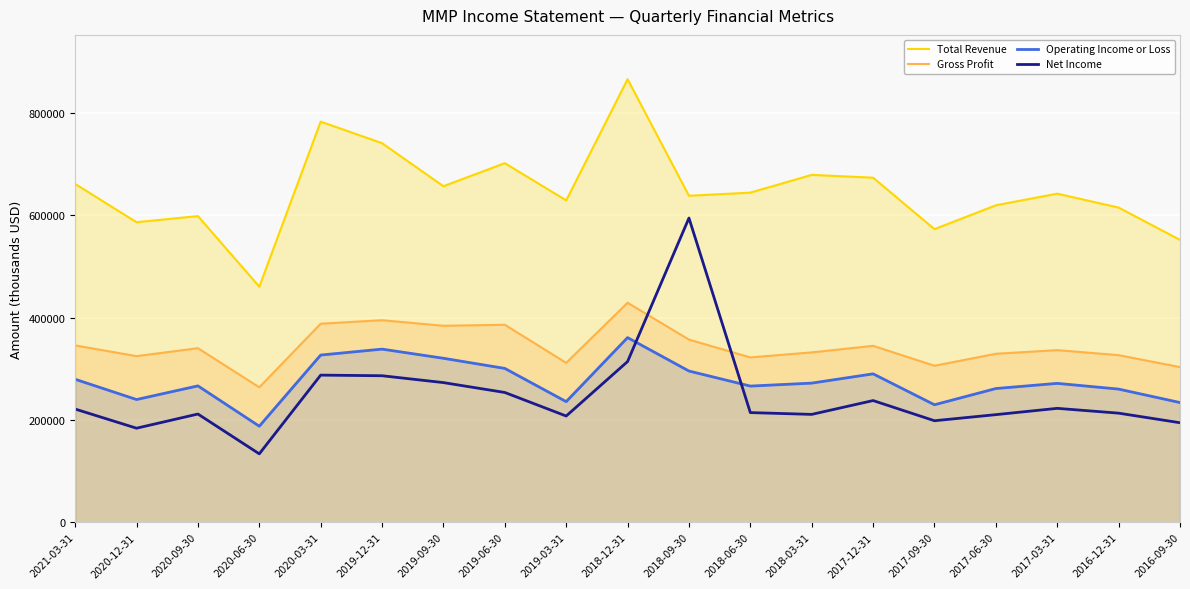

Does the chart display data point markers on the line(s)?

No